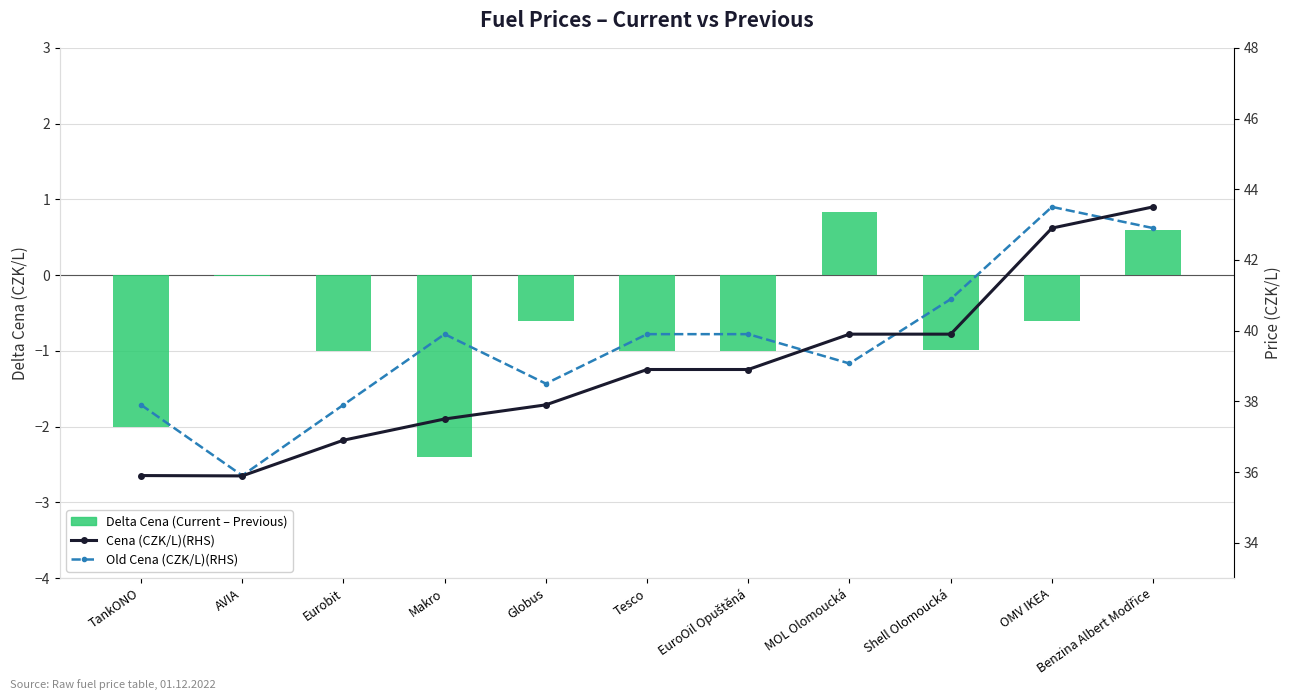

Reading right to left, list all the values displayed in this chart.

Delta Cena (Current – Previous): 0.6	-0.6	-1.0	0.8	-1.0	-1.0	-0.6	-2.4	-1.0	-0.0	-2.0
Cena (CZK/L): 43.5	42.9	39.9	39.9	38.9	38.9	37.9	37.5	36.9	35.9	35.9
Old Cena (CZK/L): 42.9	43.5	40.9	39.1	39.9	39.9	38.5	39.9	37.9	35.9	37.9